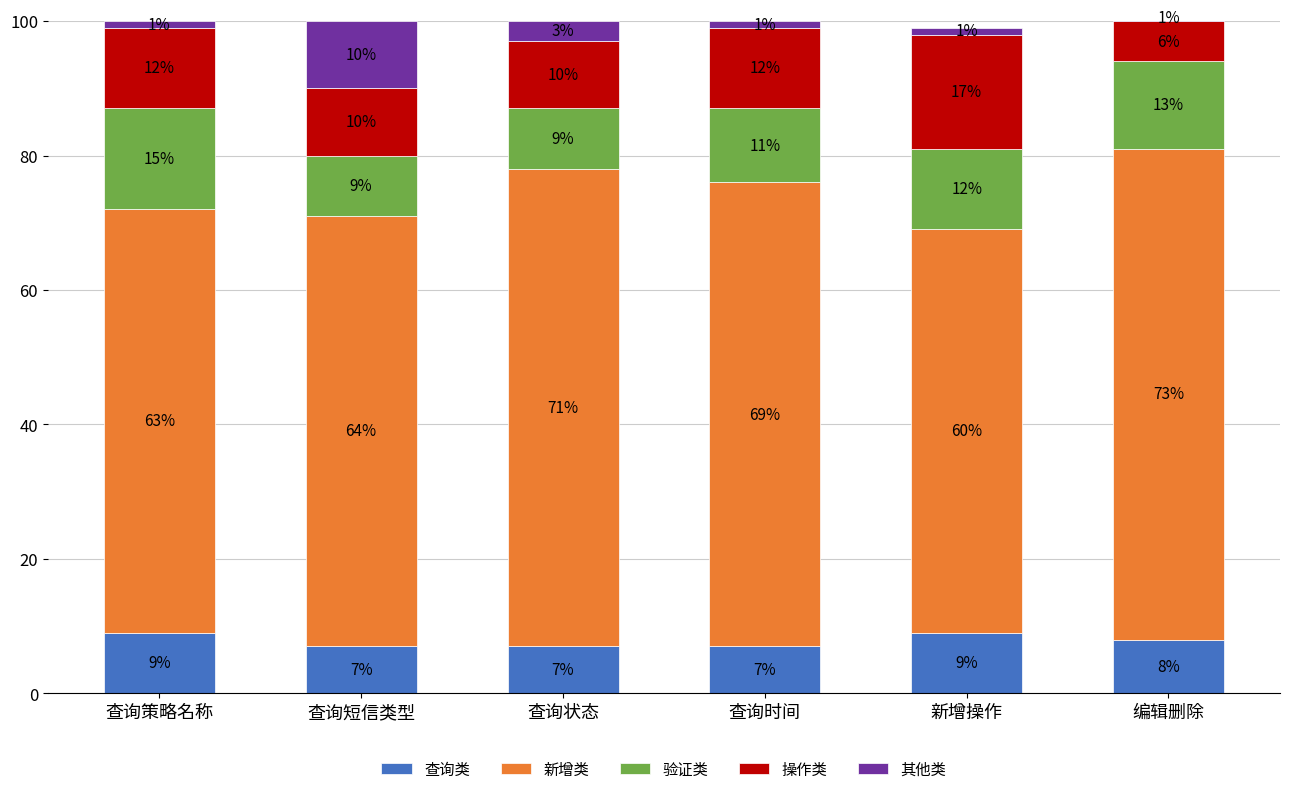

What is the lowest value of the 查询类 series?

7